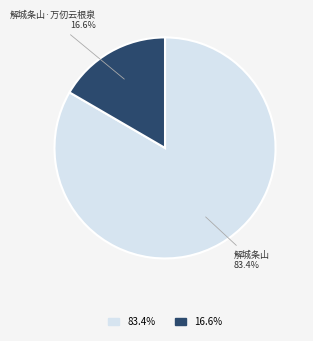

What is the smallest slice in the pie chart?

解城条山·万仞云根泉